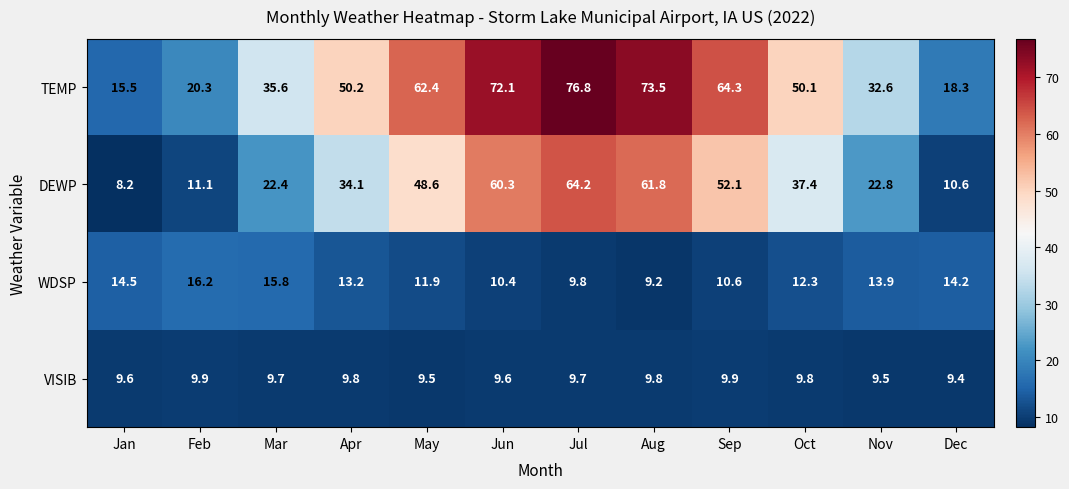

Which series changed the most between Apr and Dec?

TEMP